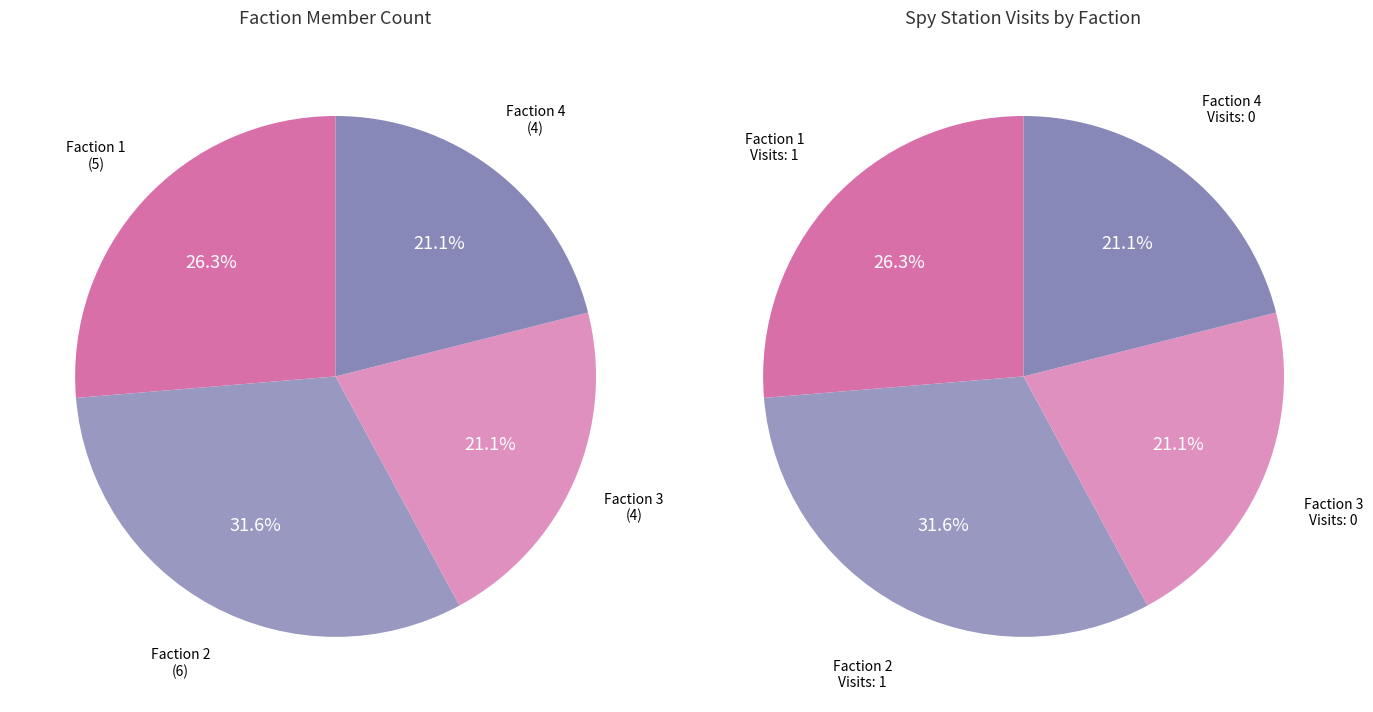

What is the largest slice in the pie chart?

Faction 2